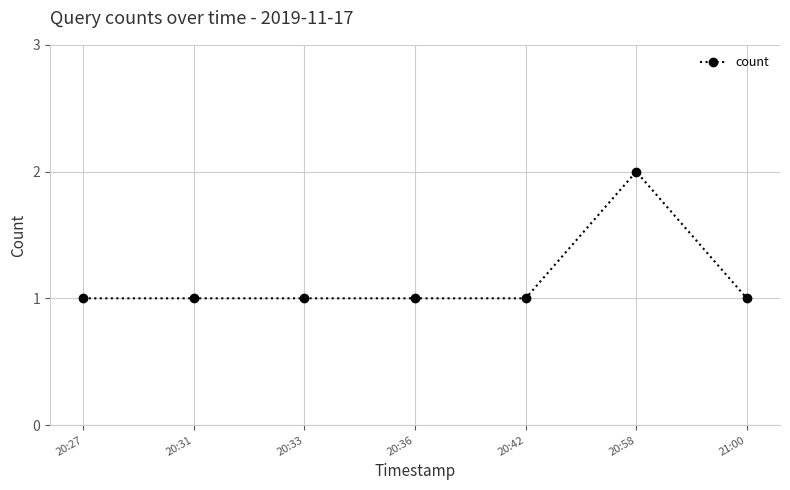

What is the sum of all values?

8